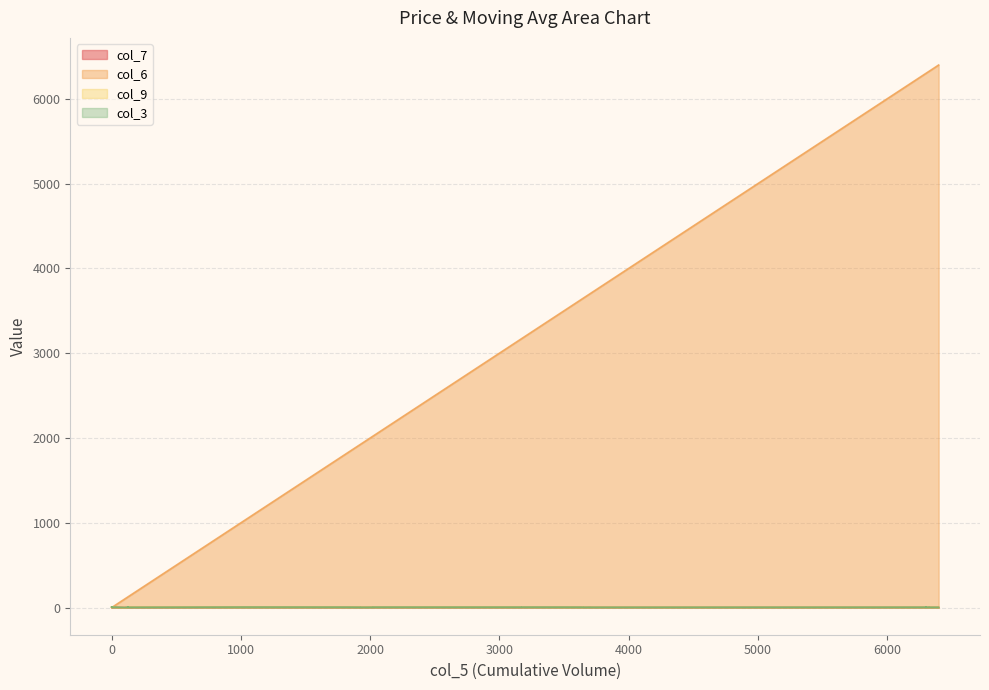

At which label does col_3 reach its peak?

125